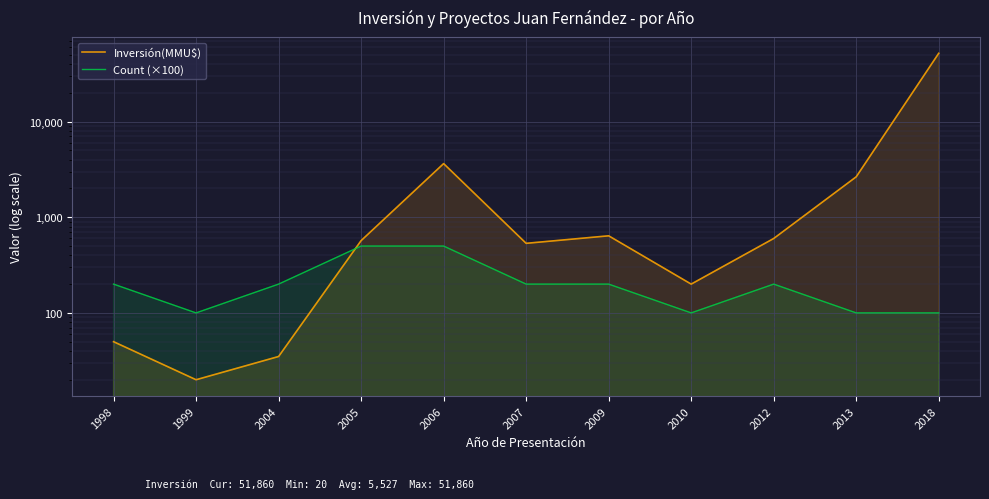

What is the sum of all Count (×100) values?

2400